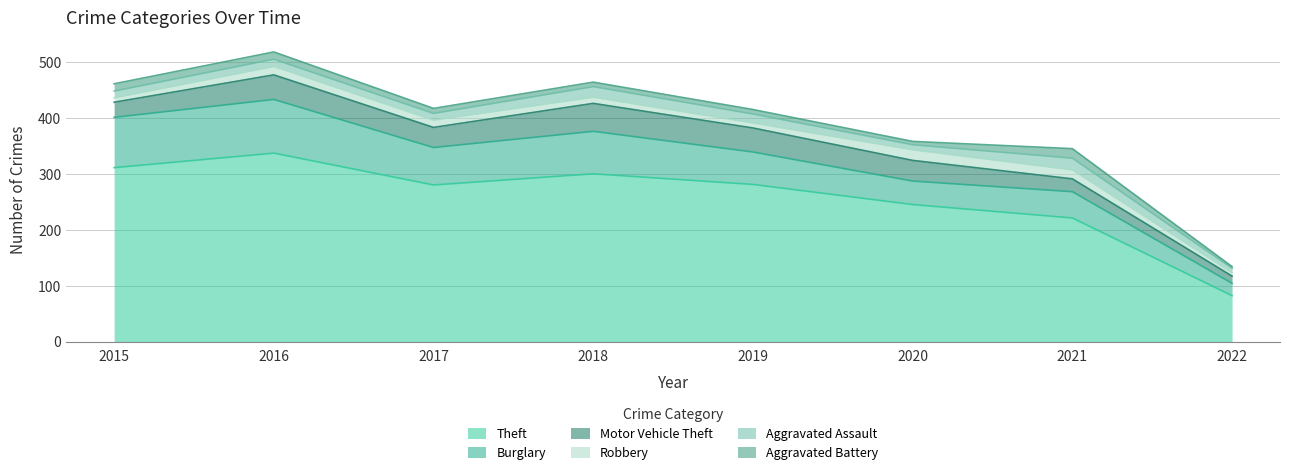

Read the Aggravated Battery value at 2016.

13